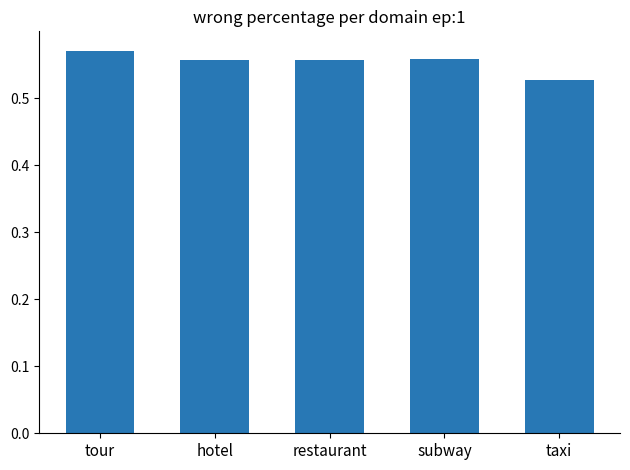

Between taxi and restaurant, which is larger?

restaurant